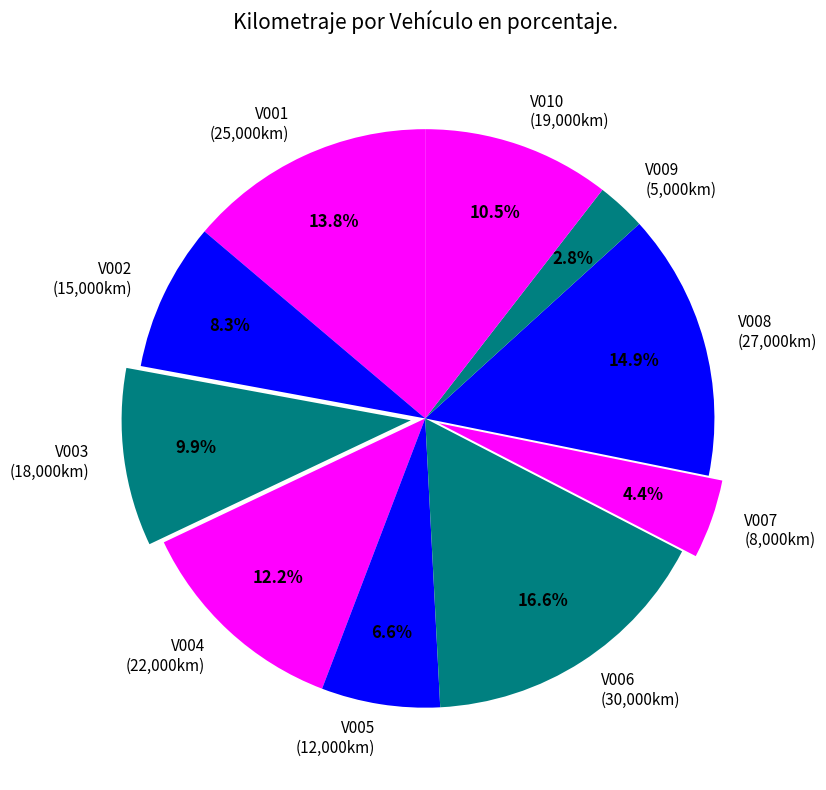

Approximately how many times larger is the value at V007 (8,000km) compared to V006 (30,000km)?

0.3